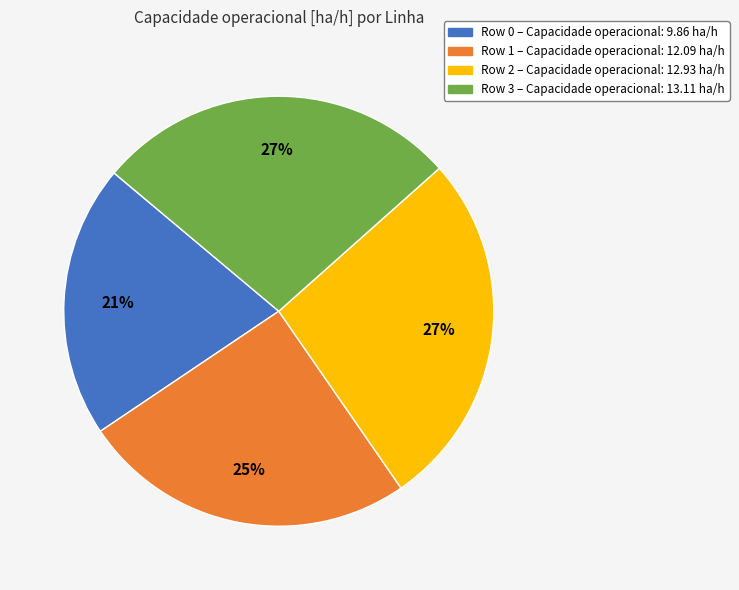

Which has a higher value, Row 1 or Row 0?

Row 1